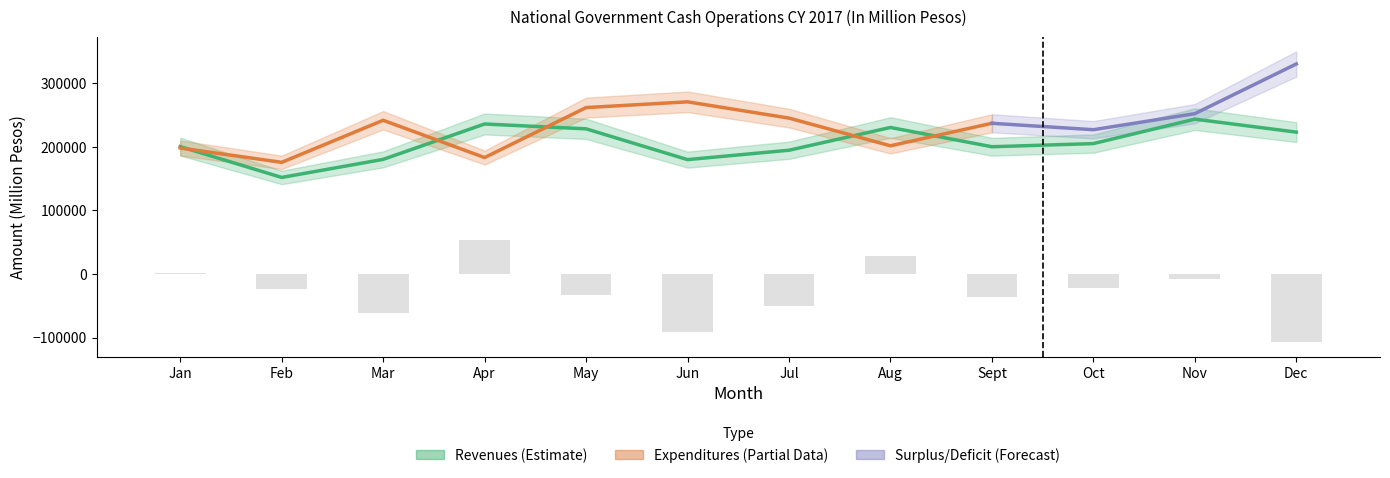

What is the difference between the highest and lowest values at Apr?

183079